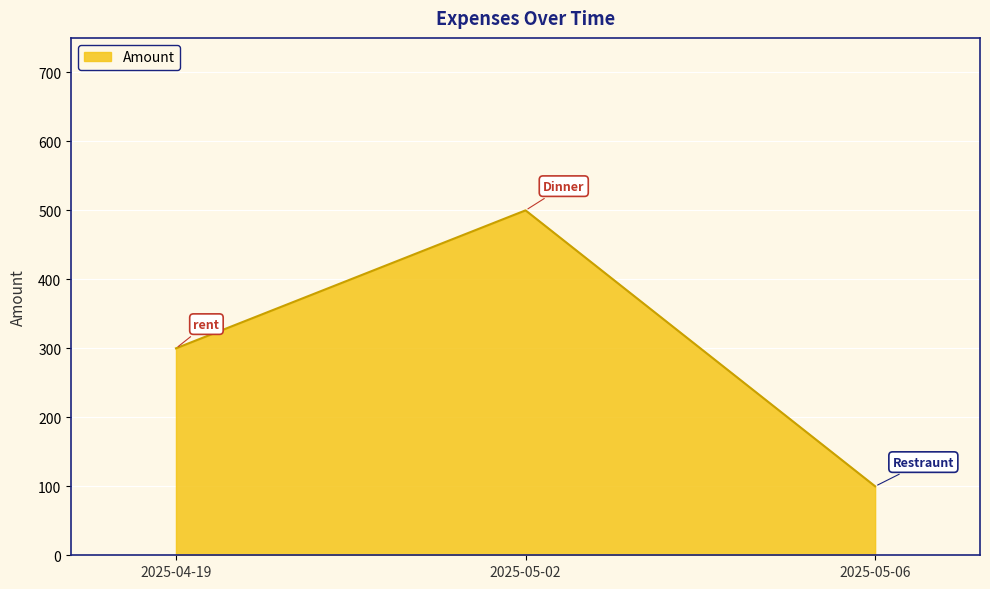

How many values are below 300?

1